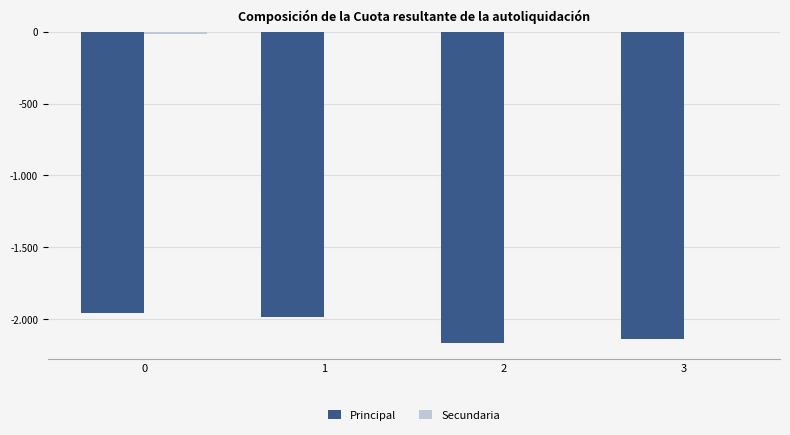

How many categories are shown in the chart?

4